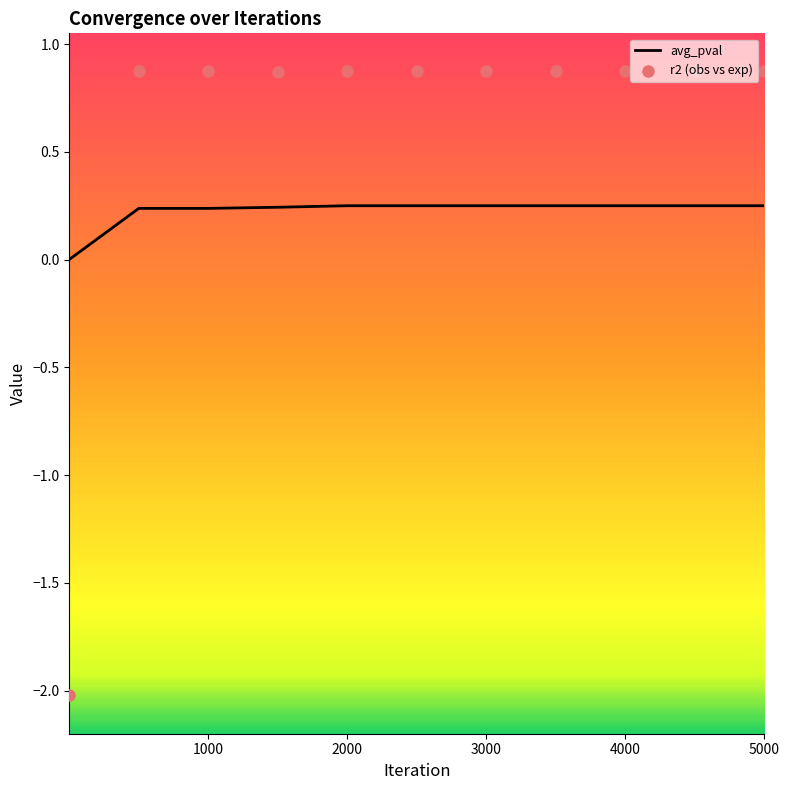

At how many categories does at least one series exceed -1?

11